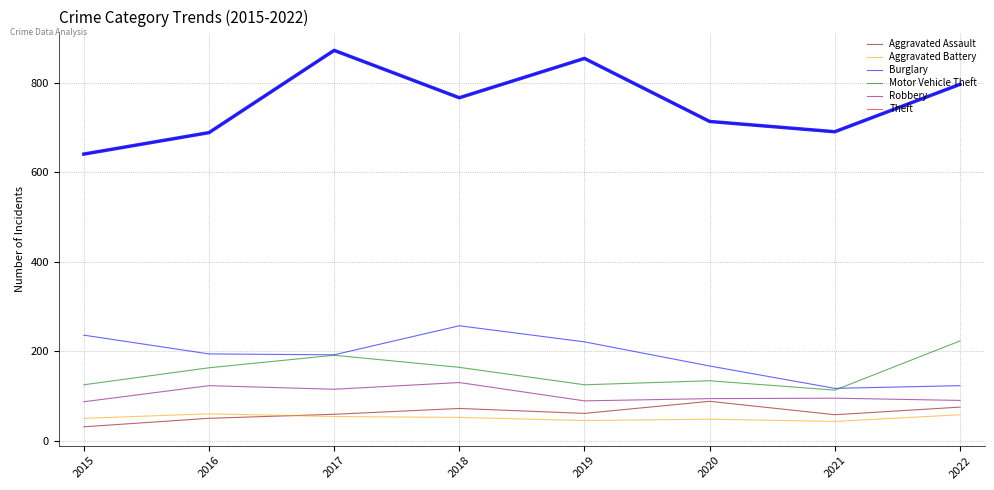

True or false: Aggravated Battery has a value of 48 at 2020.

True